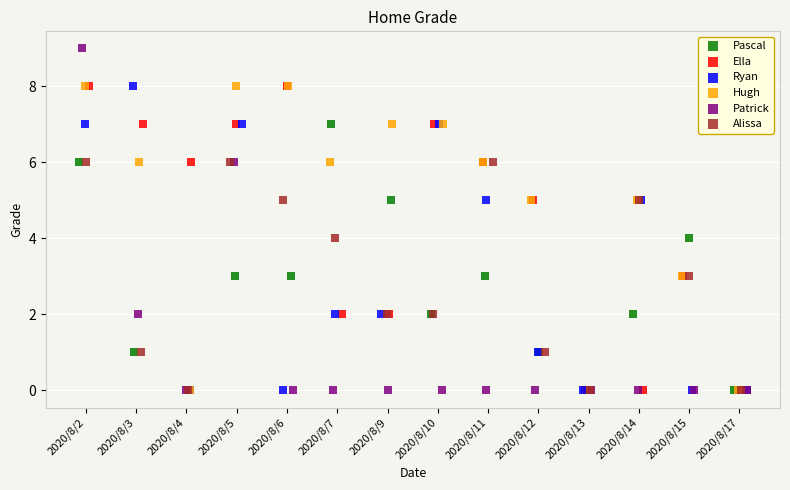

Which series has the largest Y range (max minus min)?

Patrick